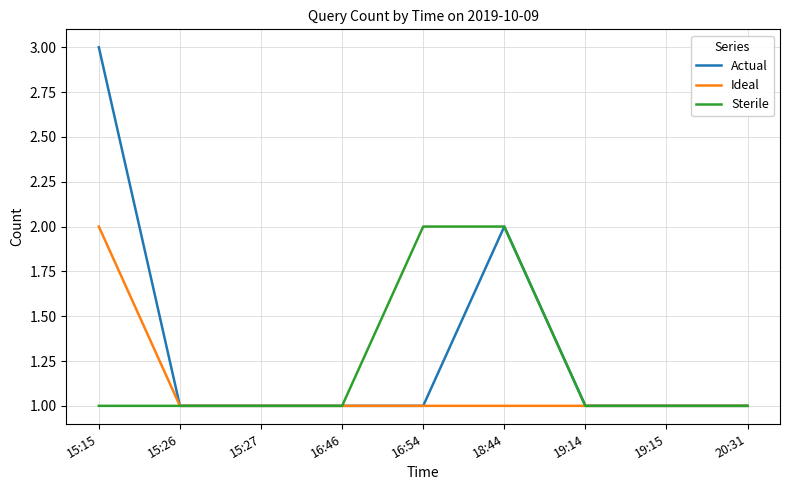

Which series has the widest spread of values?

Actual